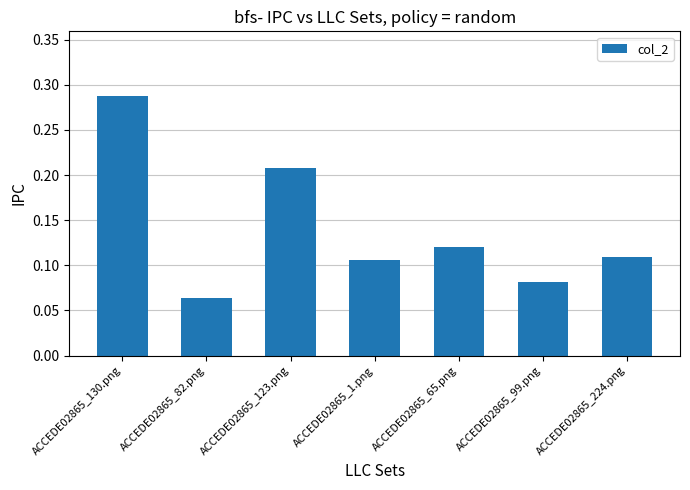

At which category does the chart reach its minimum across all series?

ACCEDE02865_82.png